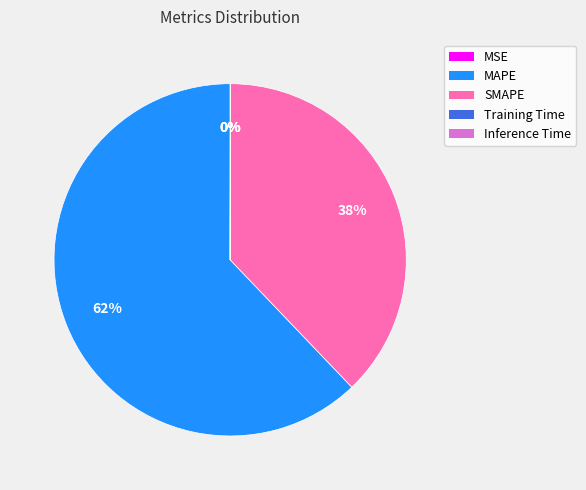

Which has a higher value, MAPE or SMAPE?

MAPE